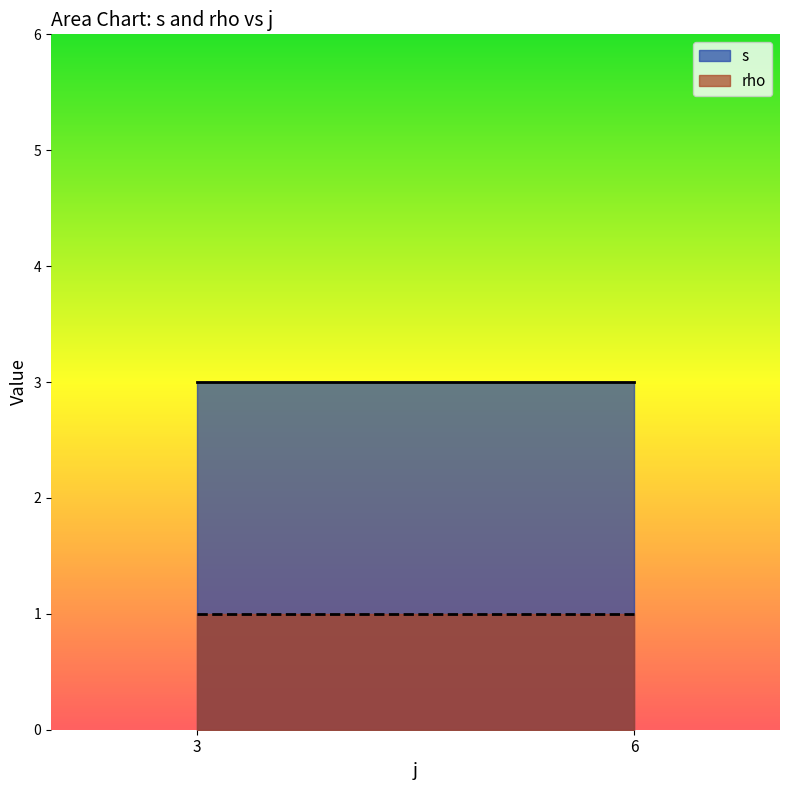

List the series in order of their overall mean, lowest first.

rho, s